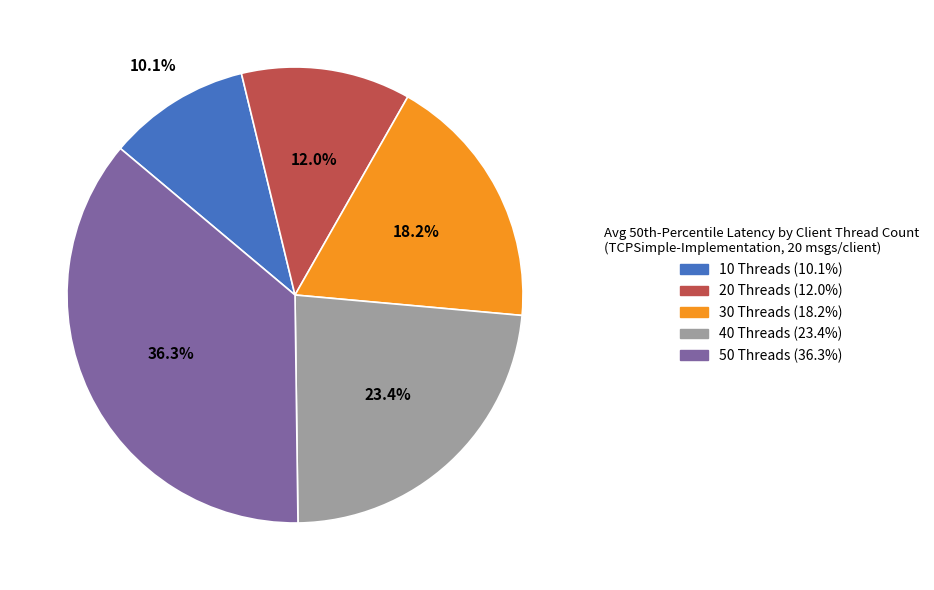

To the nearest percent, what is the difference between the 20 Threads and 30 Threads slice percentages?

6%